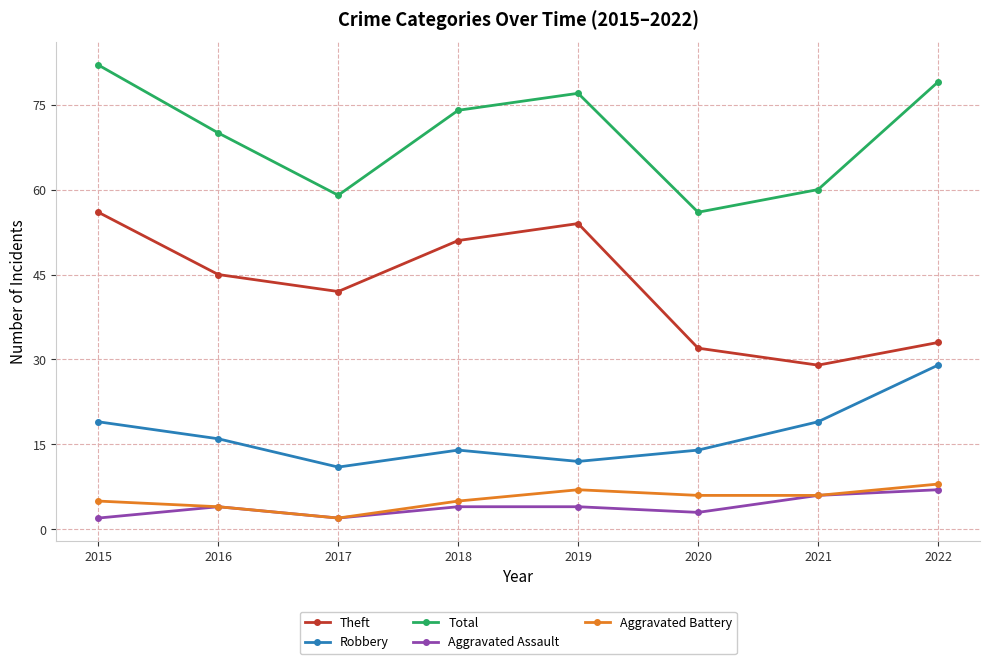

Which series has the largest total across all categories?

Total